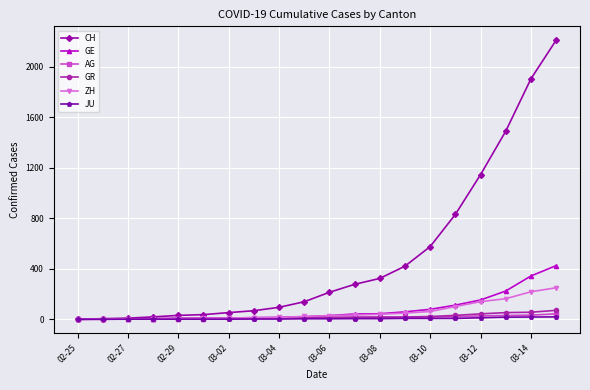

Which series has the widest spread of values?

CH